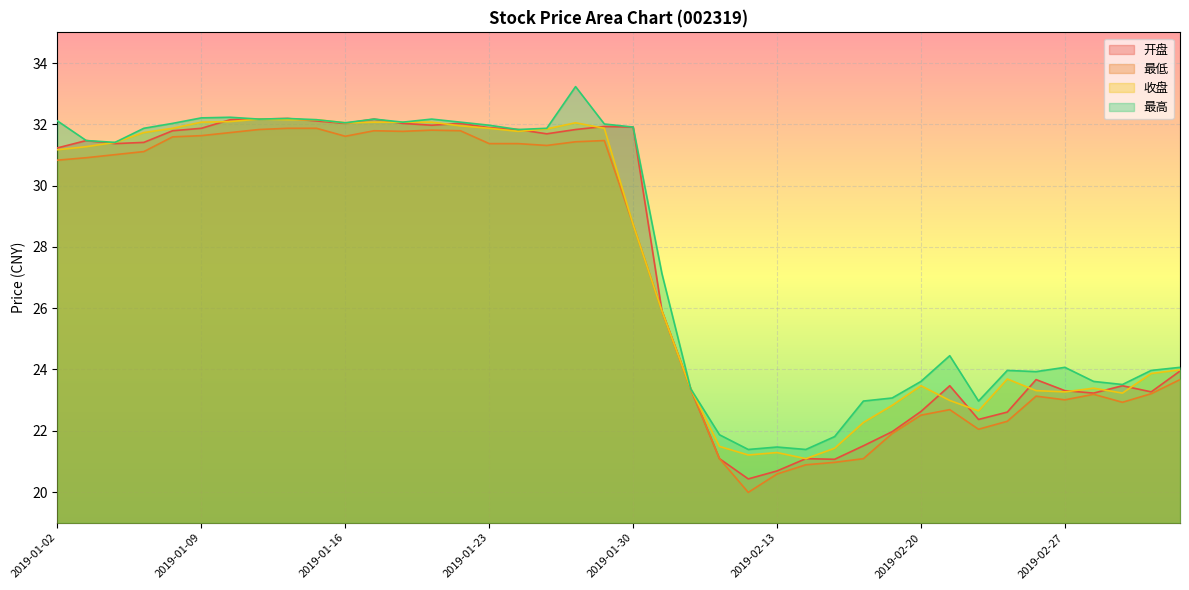

True or false: 开盘 and 最低 intersect in this chart.

False